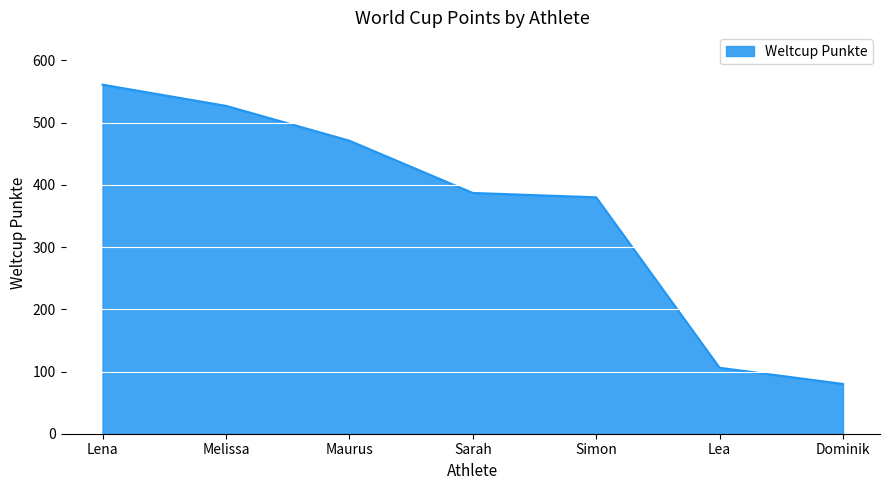

Rank the categories by value from highest to lowest.

Lena, Melissa, Maurus, Sarah, Simon, Lea, Dominik